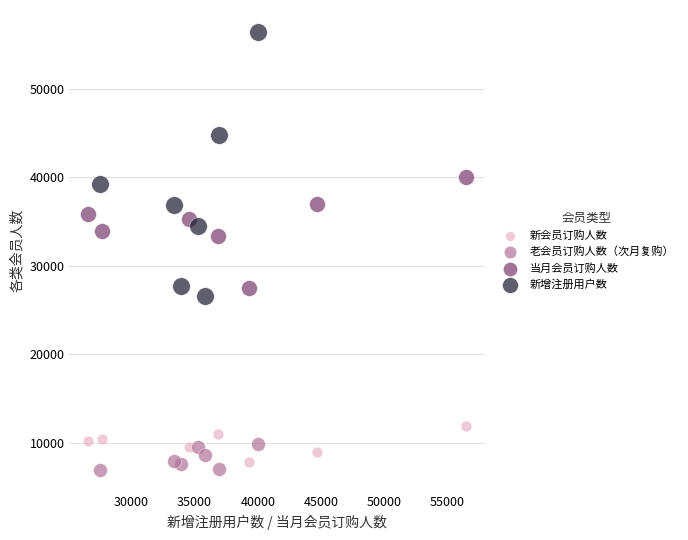

Which series contains the highest Y value?

新增注册用户数